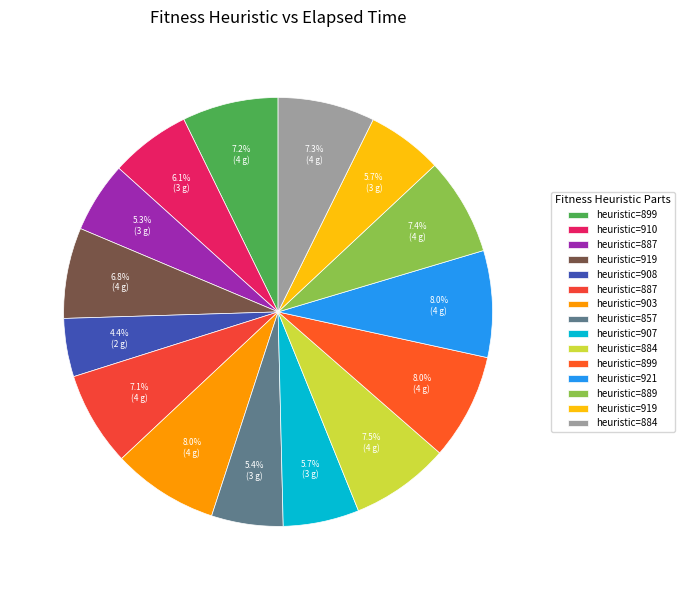

Does any single category account for the majority?

No